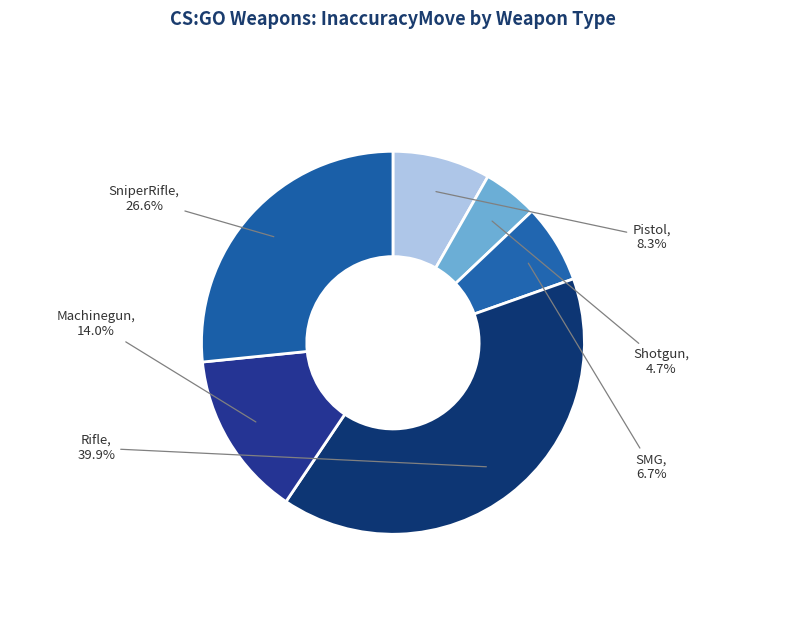

Which category has the biggest portion of the pie?

Rifle